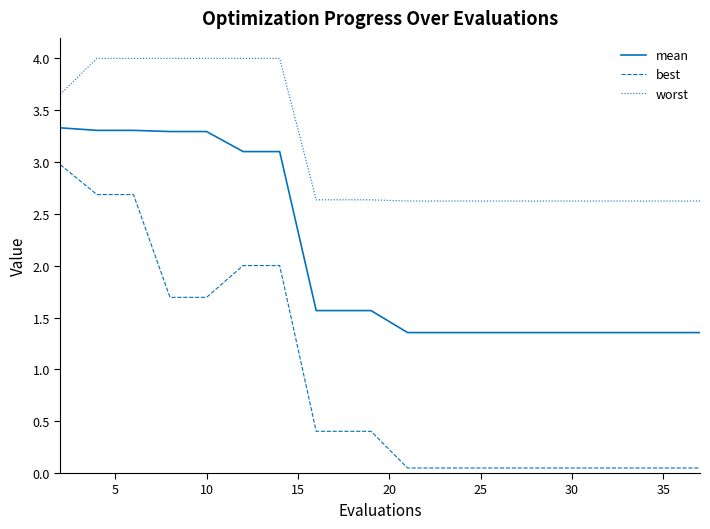

Which series has the widest spread of values?

best